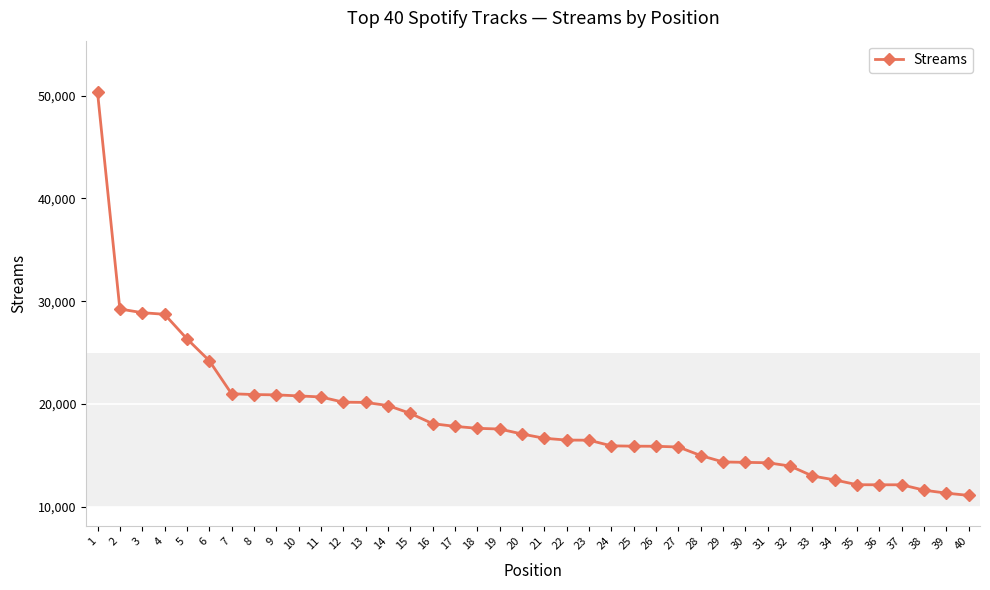

What is the greatest value displayed?

50340